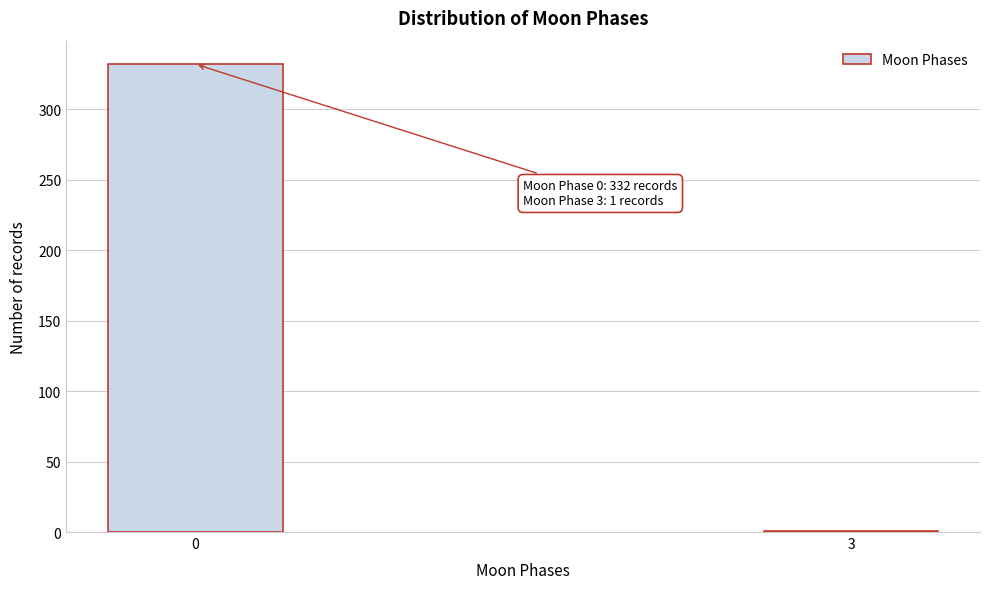

Reading right to left, list all the values displayed in this chart.

3=1	0=332